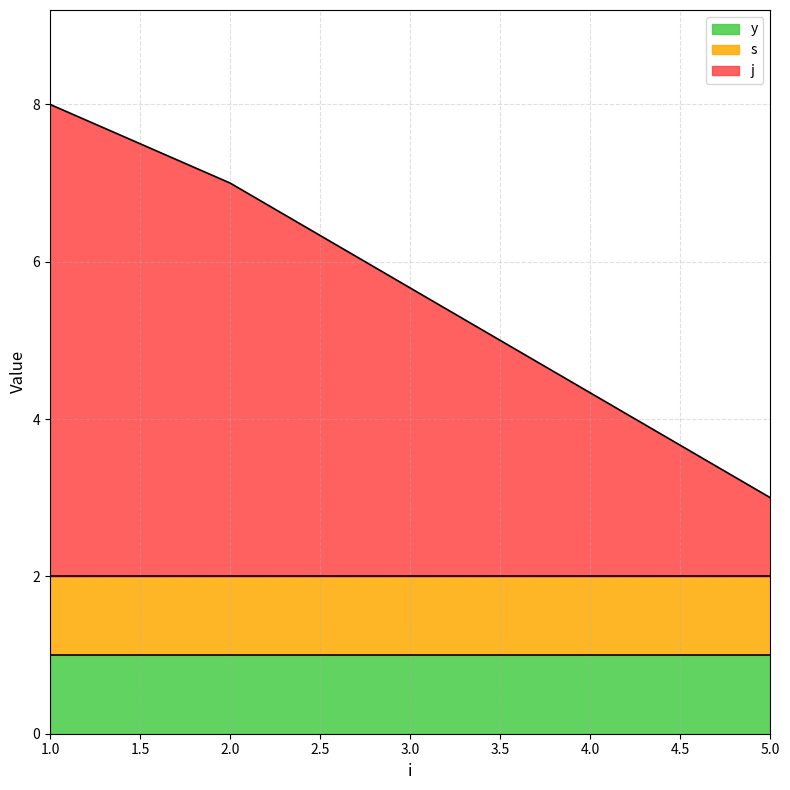

Reading left to right, what are all the values shown in this chart?

j: 1=6	2=5	5=1
s: 1=1	2=1	5=1
y: 1=1	2=1	5=1